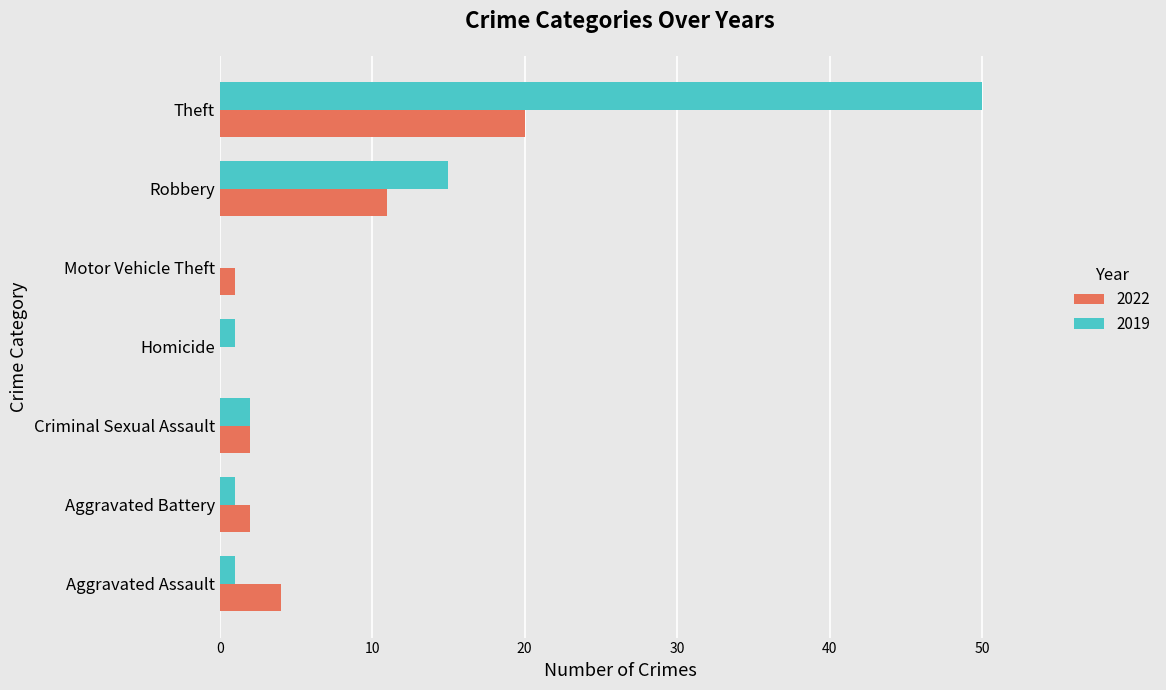

Which series changed the most between Criminal Sexual Assault and Robbery?

2019